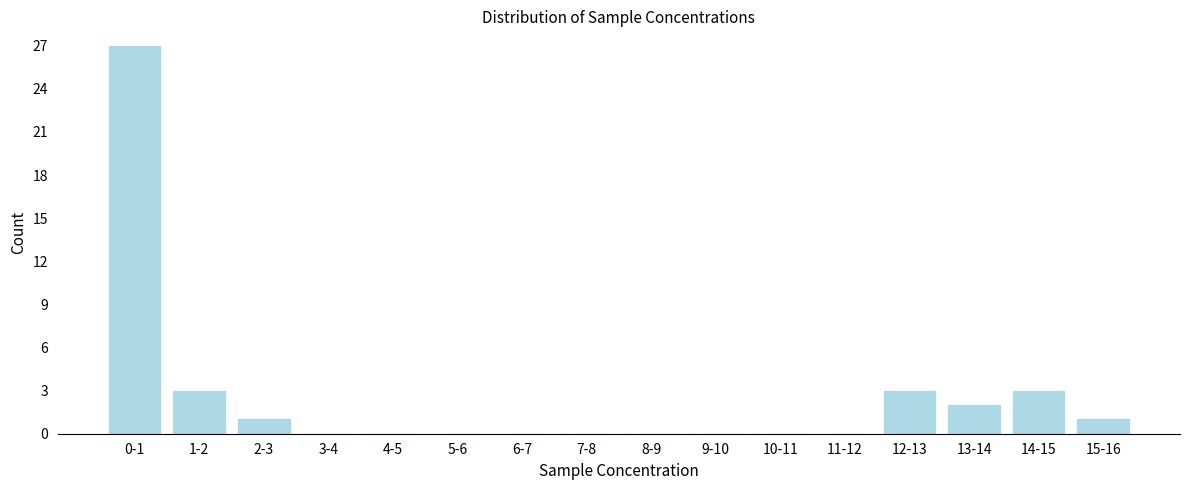

Reading left to right, extract all data points from this chart.

0-1=27	1-2=3	2-3=1	3-4=0	4-5=0	5-6=0	6-7=0	7-8=0	8-9=0	9-10=0	10-11=0	11-12=0	12-13=3	13-14=2	14-15=3	15-16=1